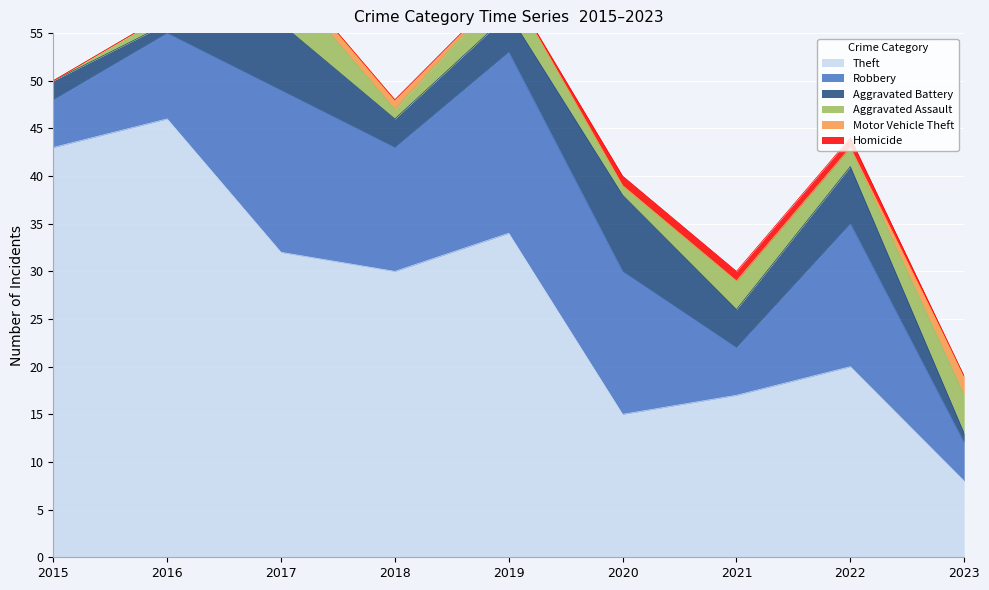

At which label does Aggravated Assault reach its peak?

2017